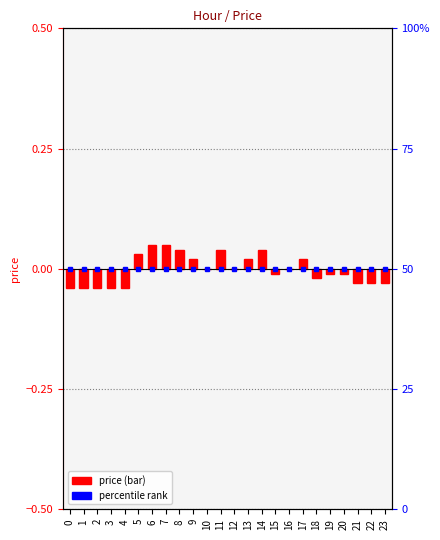

List the labels in order of value, smallest first.

0, 1, 2, 3, 4, 21, 22, 23, 18, 15, 19, 20, 10, 12, 16, 9, 13, 17, 5, 8, 11, 14, 6, 7